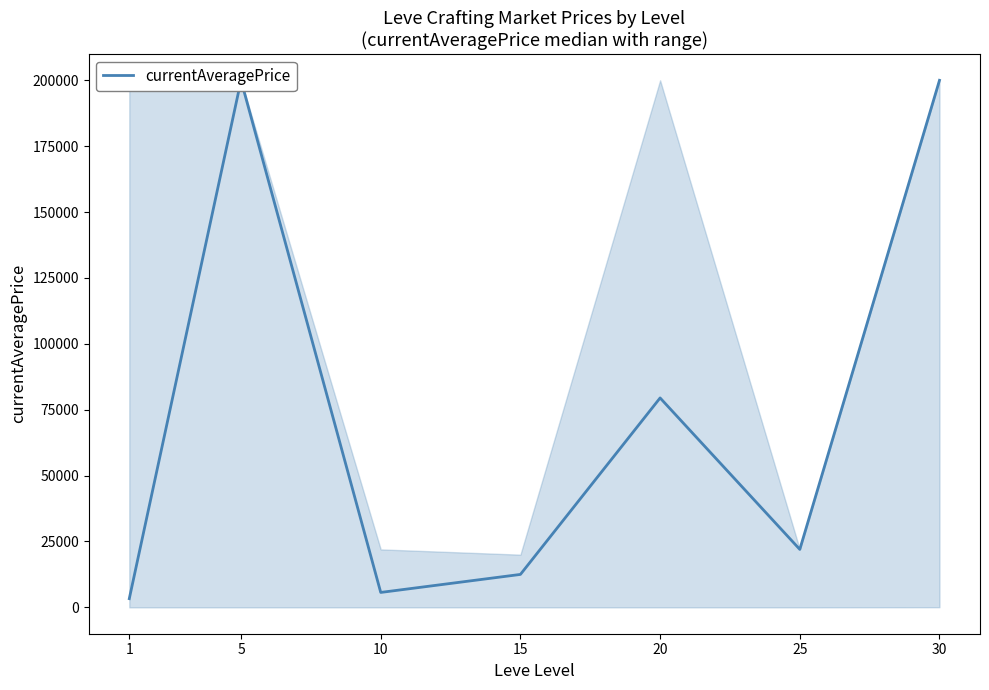

List the labels in order of value, largest first.

5, 30, 20, 25, 15, 10, 1